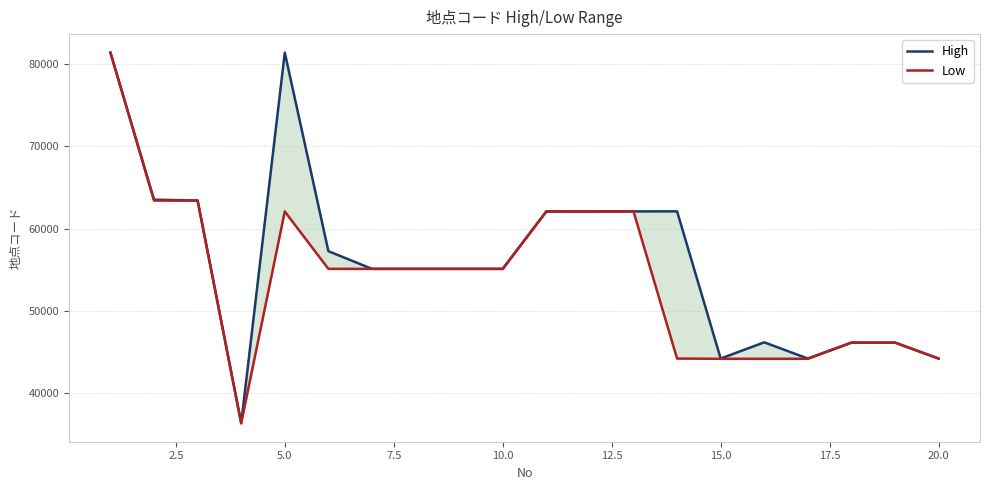

Which series has the largest total across all categories?

High